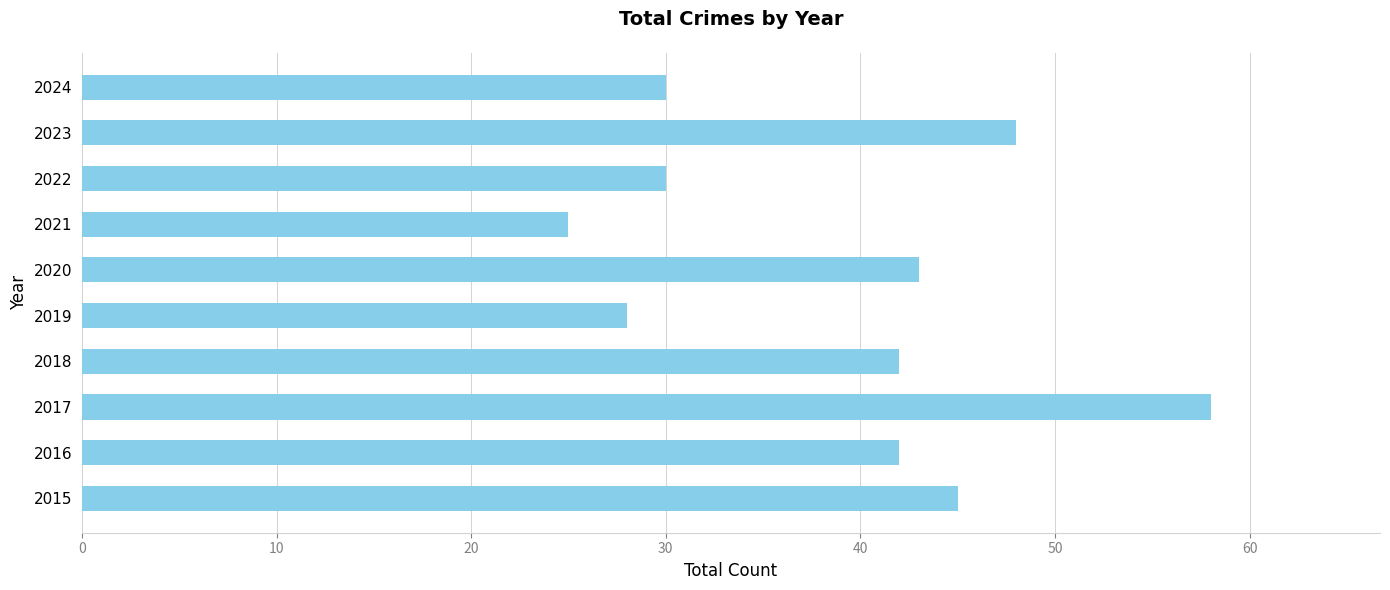

What is the change in value from 2018 to 2019?

-14